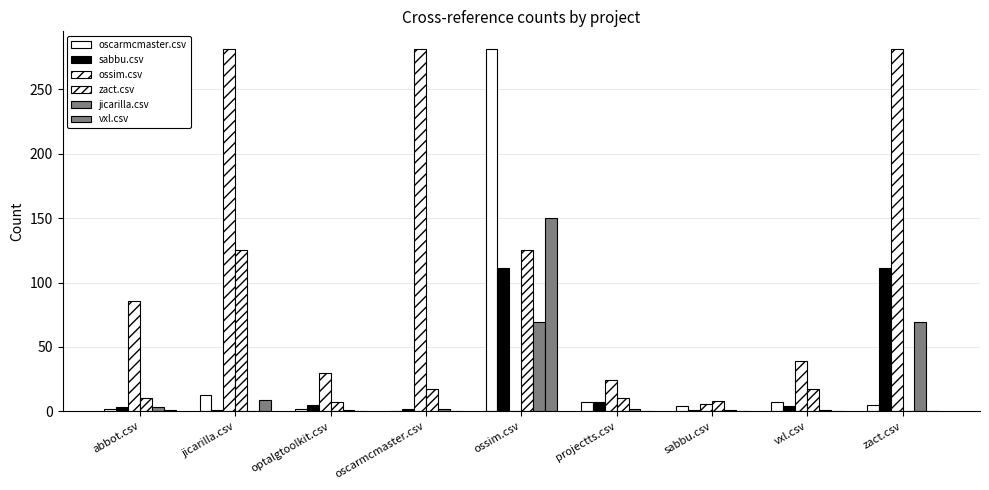

Which category has the lowest value in the sabbu.csv series?

jicarilla.csv